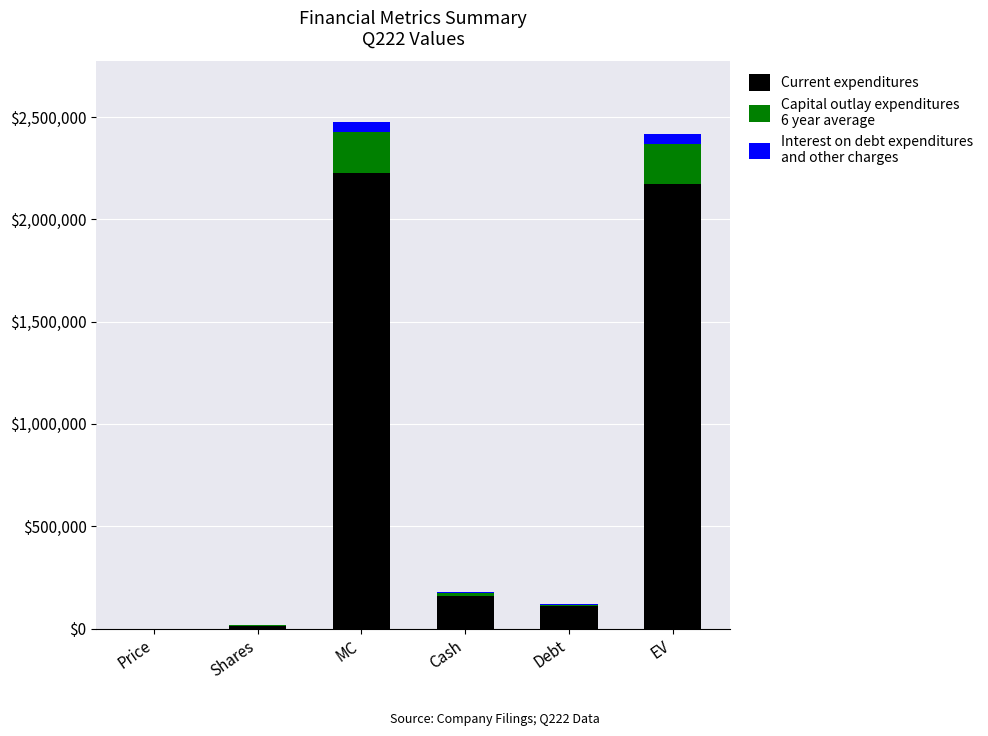

Reading left to right, what are the values for Current expenditures?

Price=138.6	Shares=14463.7	MC=2227406.2	Cash=161377.2	Debt=107721.9	EV=2173750.9